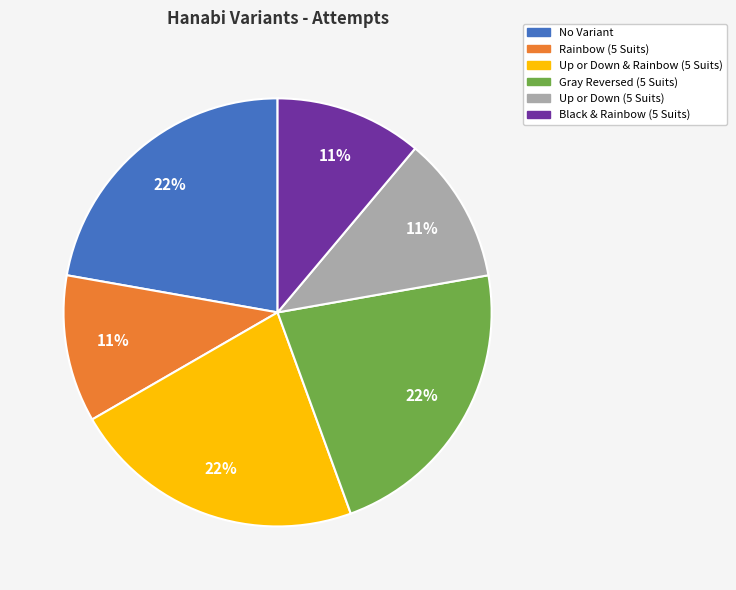

Is it true that Up or Down (5 Suits) is 26% of the pie?

False